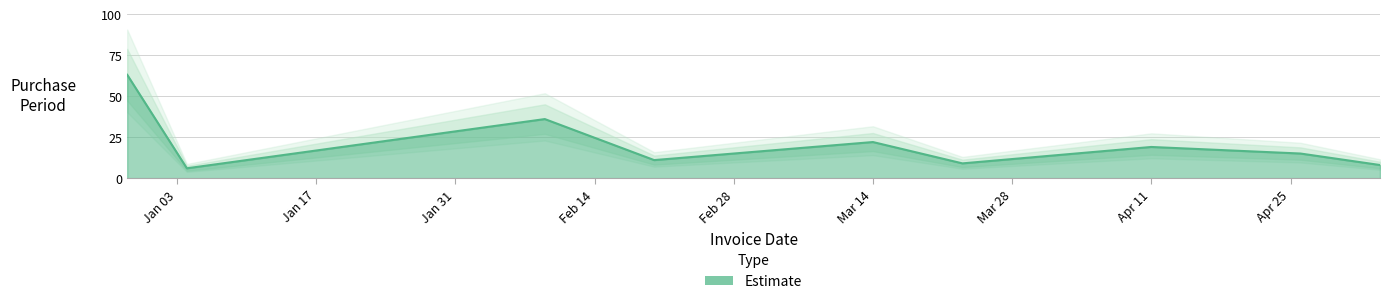

What is the difference between the maximum and minimum values?

57